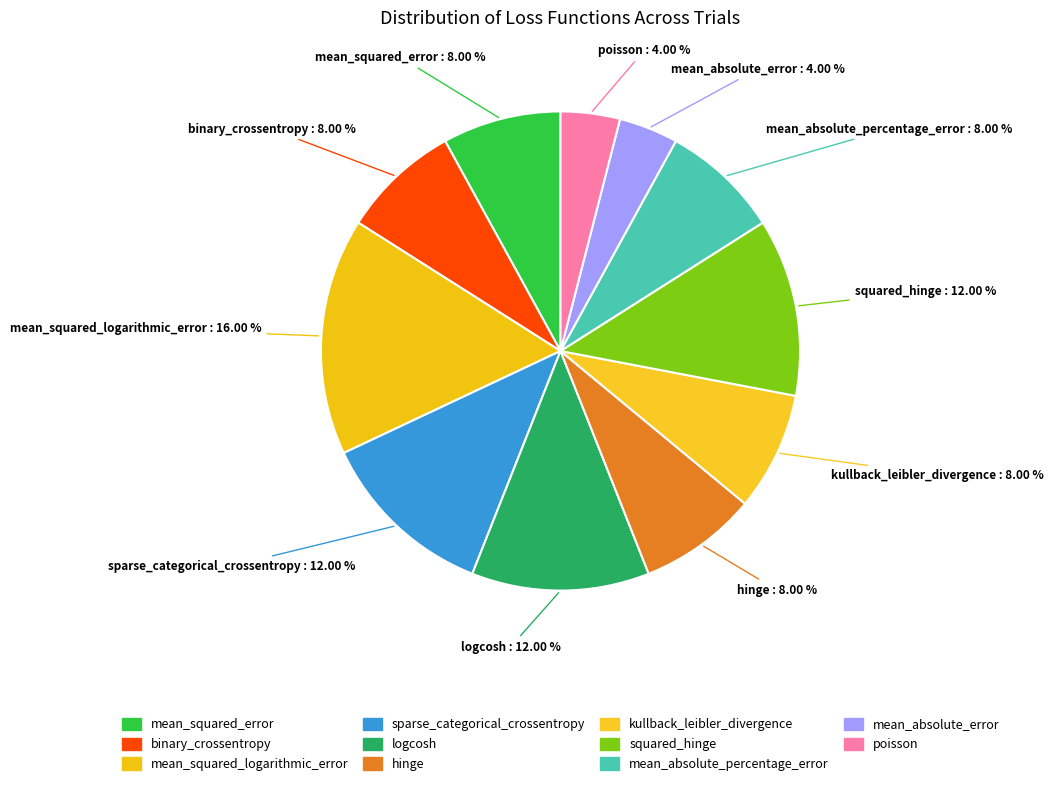

How many segments does this pie chart have?

11